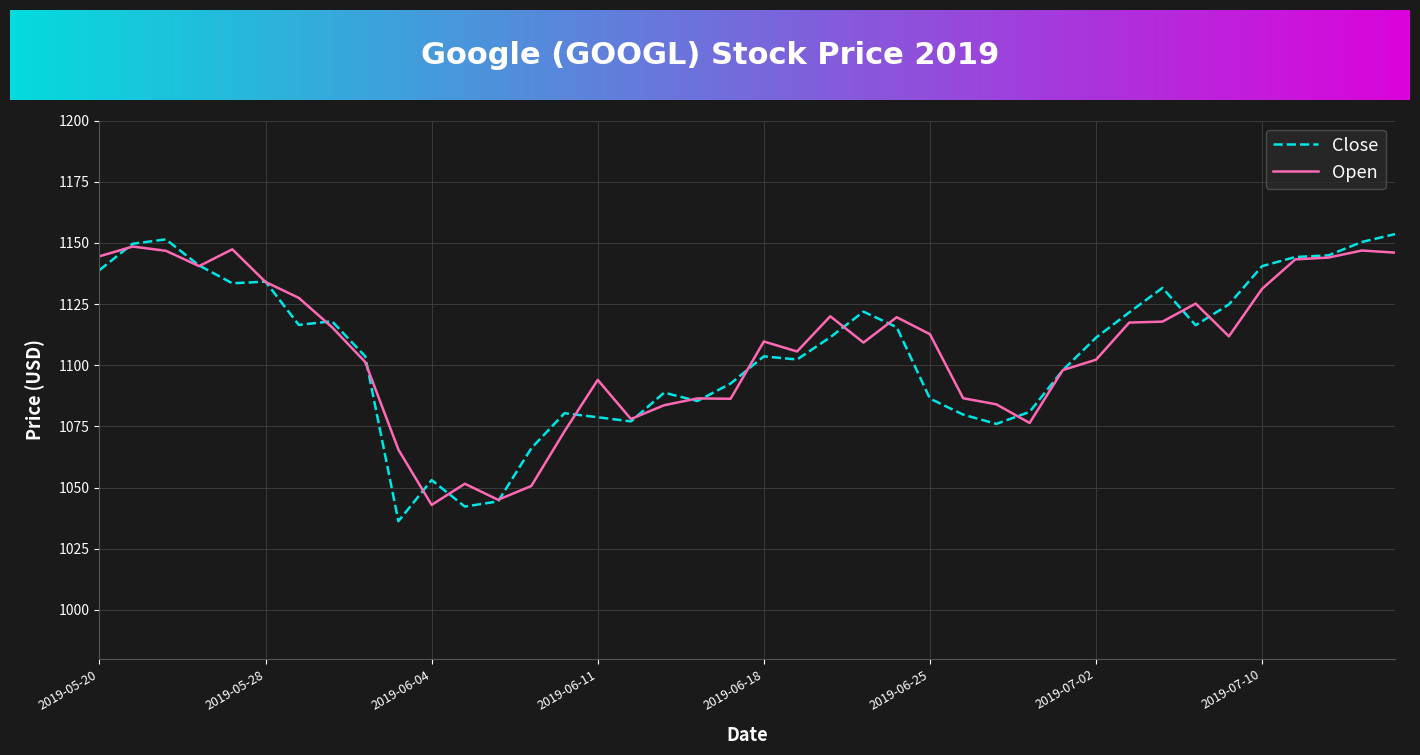

Which series has the largest range (max minus min)?

Close